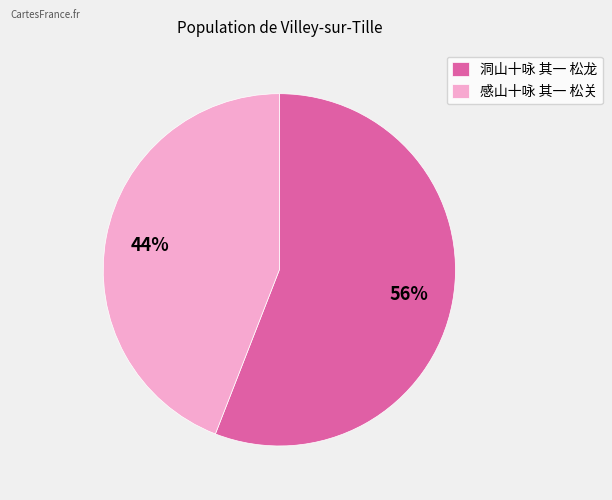

Which slice represents more than half of the pie?

洞山十咏 其一 松龙